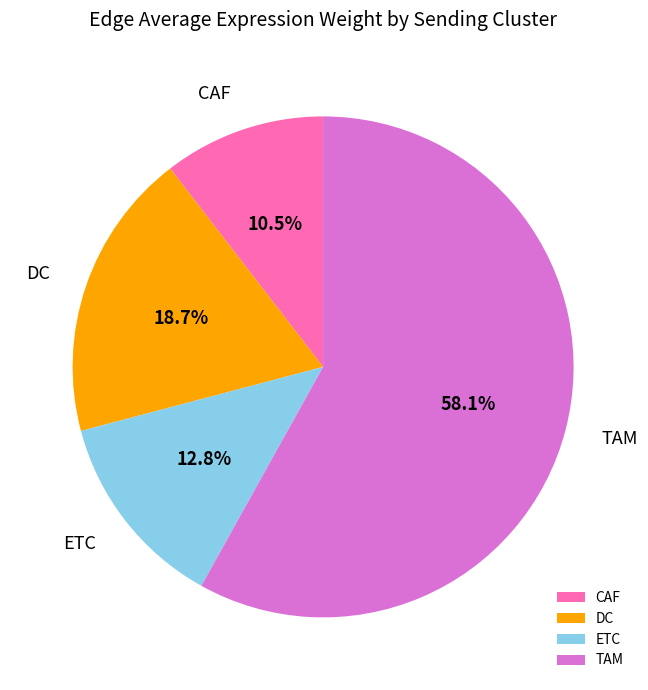

To the nearest percent, what is the average slice percentage?

25%